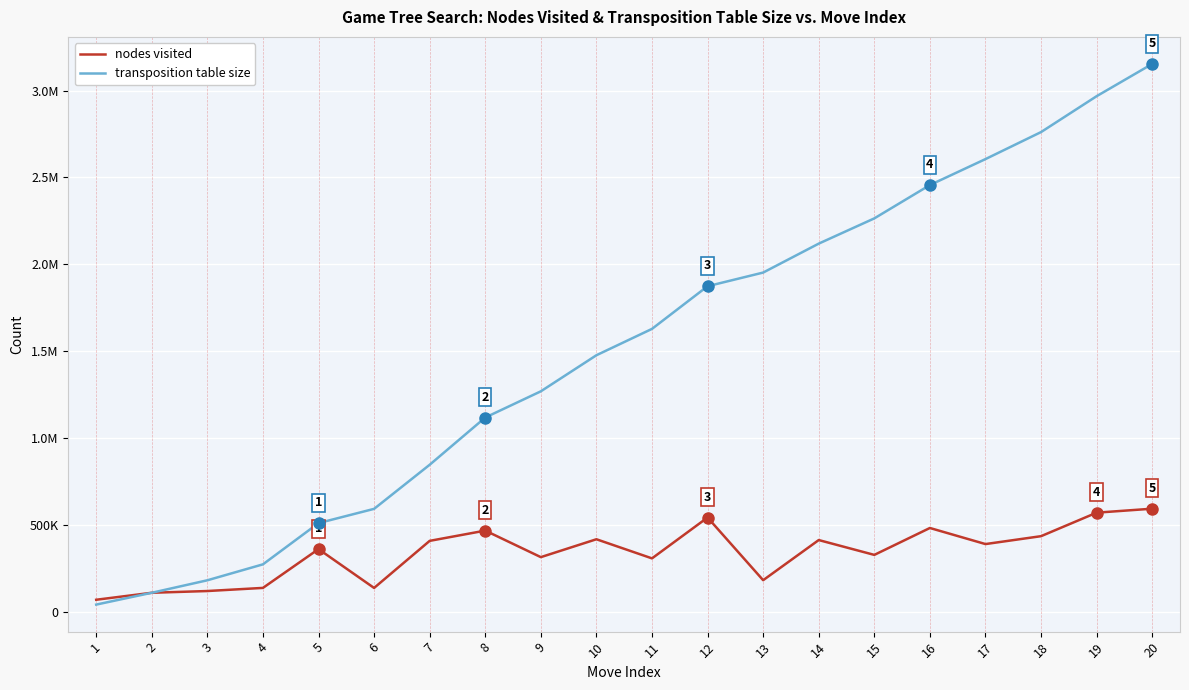

Rank the series by their maximum value, from lowest to highest.

nodes visited, transposition table size